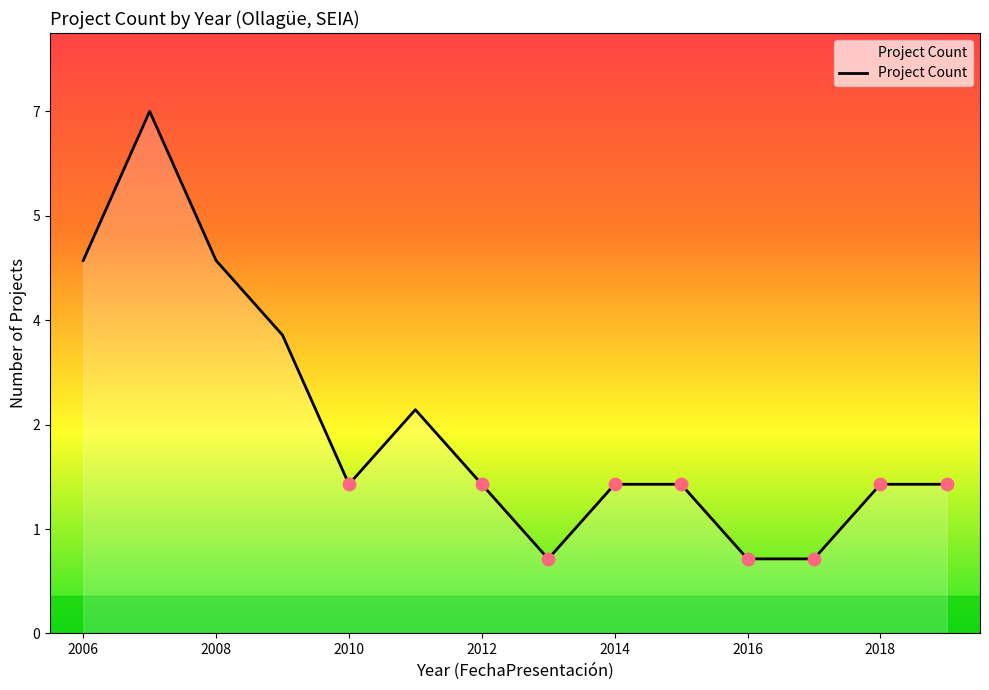

Does the chart have visible grid lines?

No